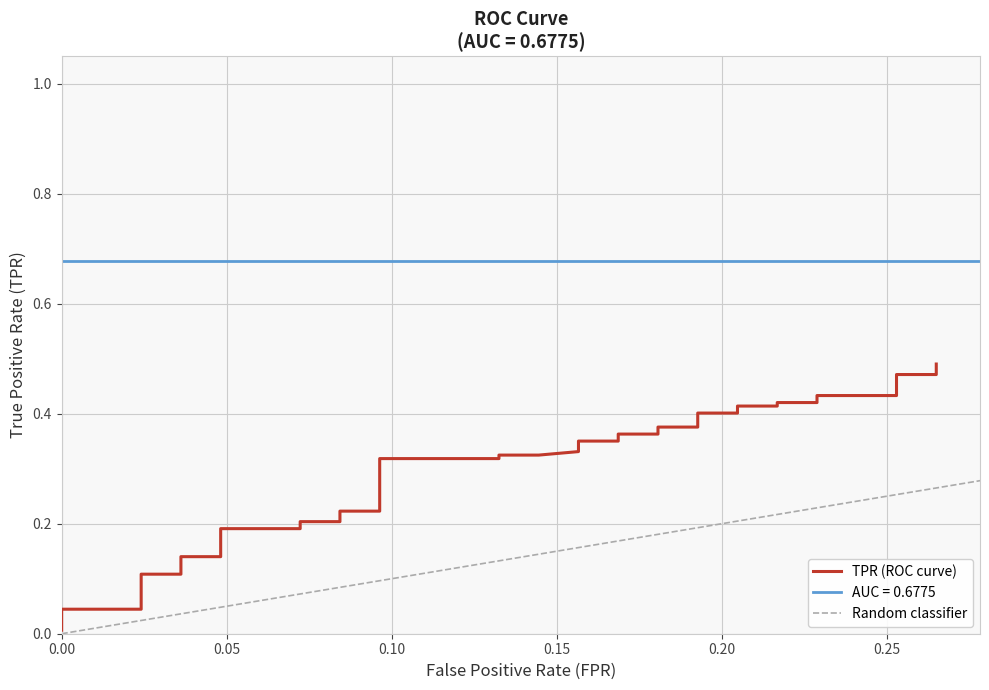

Reading left to right, extract all data points from this chart.

0.0	0.0	0.0	0.0	0.1	0.1	0.1	0.1	0.1	0.1	0.1	0.2	0.2	0.2	0.2	0.2	0.2	0.3	0.3	0.3	0.3	0.3	0.3	0.4	0.4	0.4	0.4	0.4	0.4	0.4	0.4	0.4	0.4	0.4	0.4	0.4	0.4	0.5	0.5	0.5